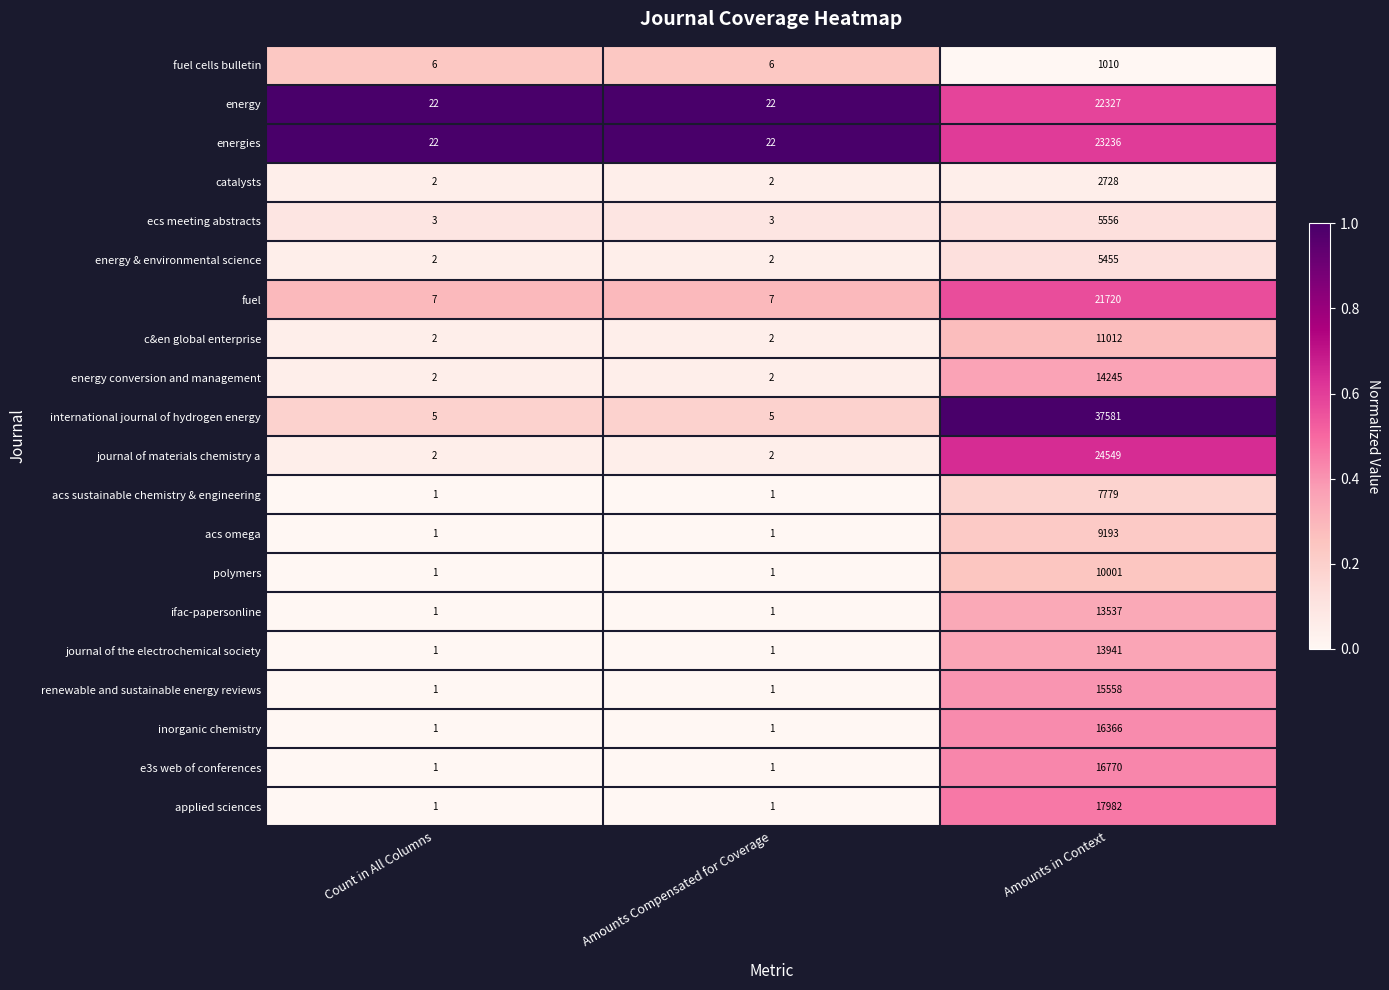

How many categories are shown in the chart?

3